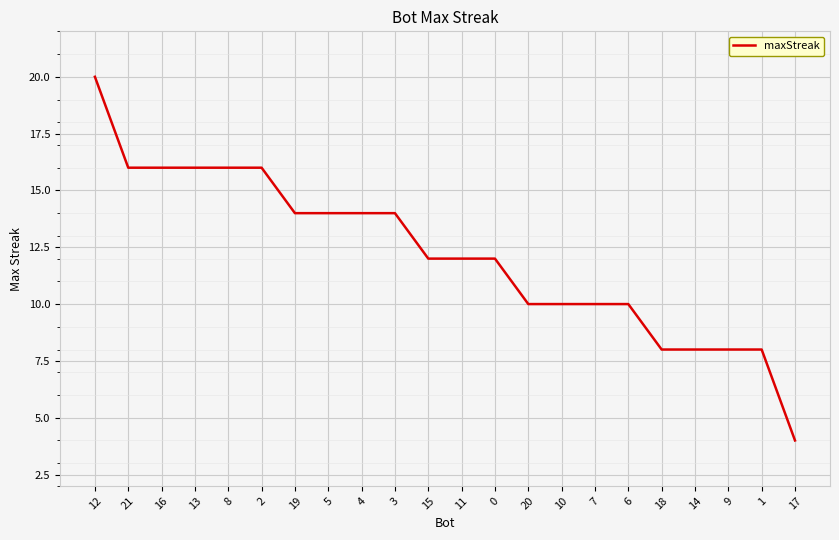

What is the difference between the second highest and second lowest values?

8